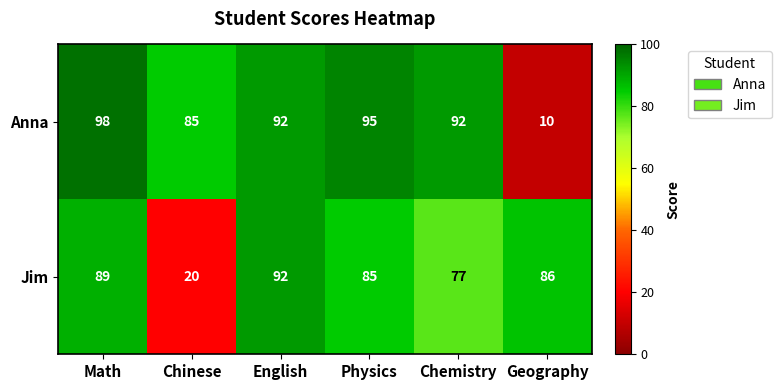

Which series changed the most between English and Chemistry?

Jim